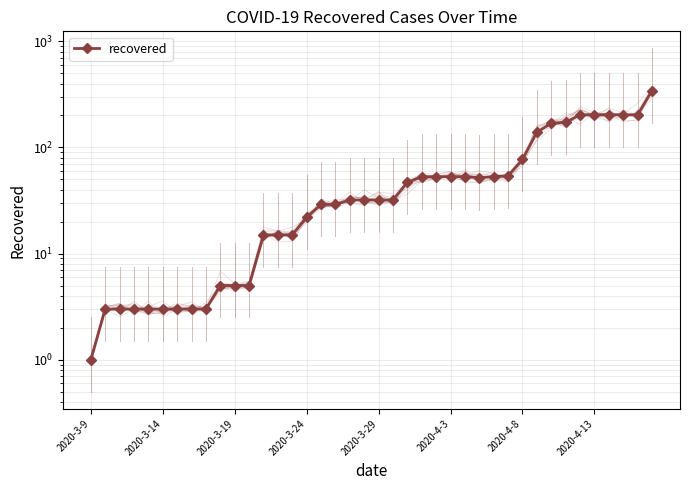

What is the greatest value displayed?

342